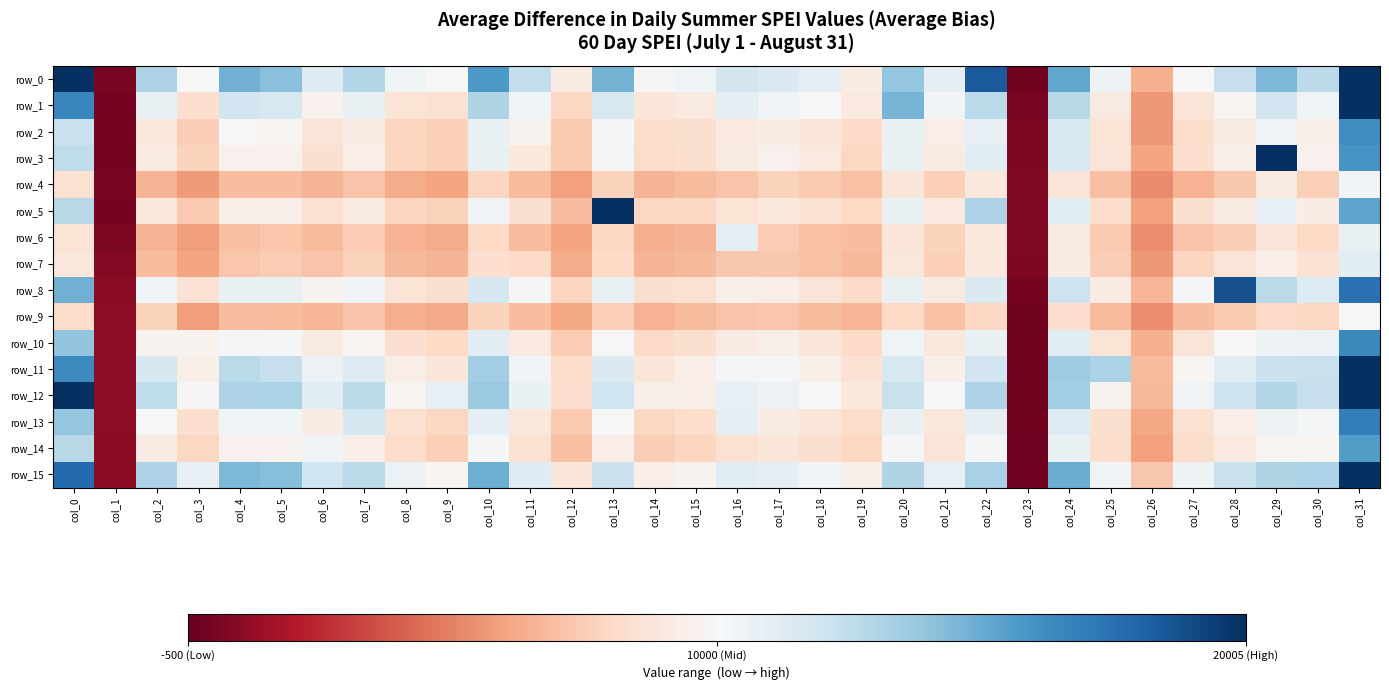

How many categories are shown in the chart?

32